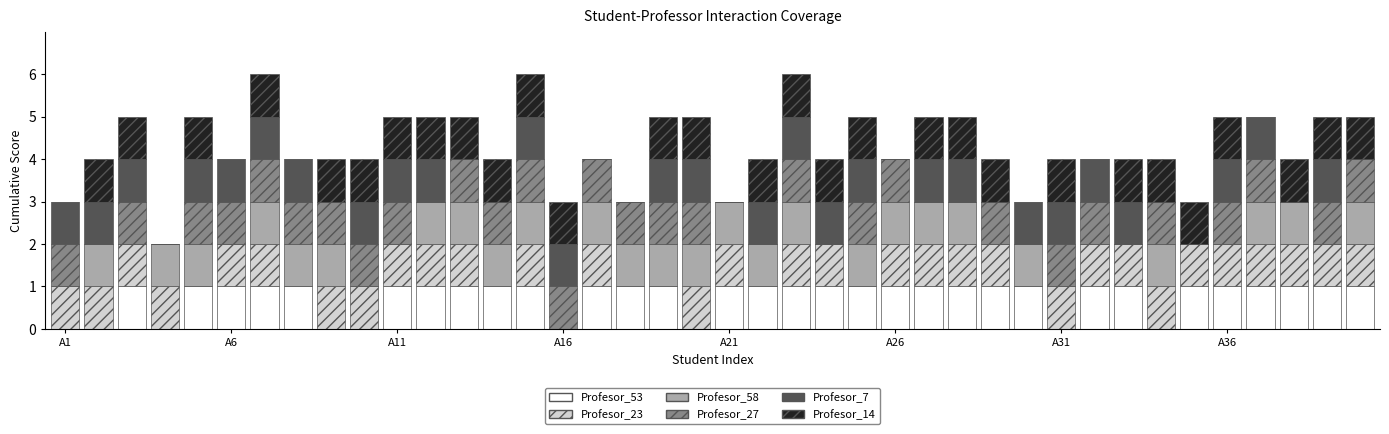

How many categories are shown in the chart?

40